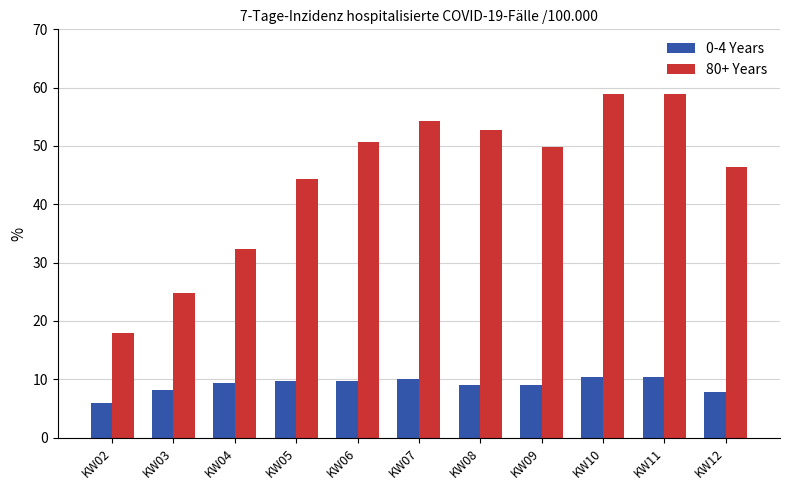

What is the difference between the second highest and minimum values in the 0-4 Years series?

4.4